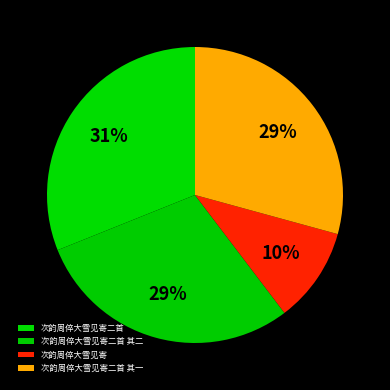

Is 次韵周倅大雪见寄二首 其二 the majority of the pie?

No